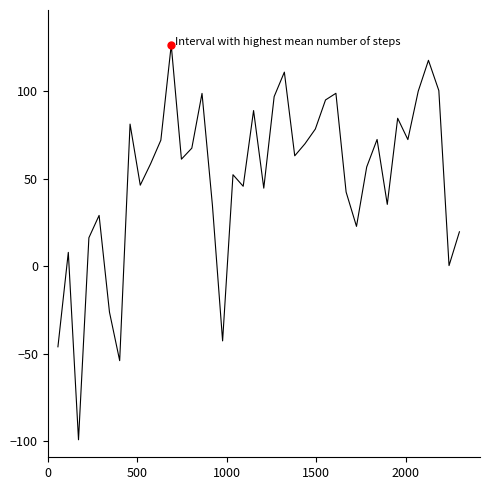

How many interior local valleys (lower than both neighbors) does the data have?

12